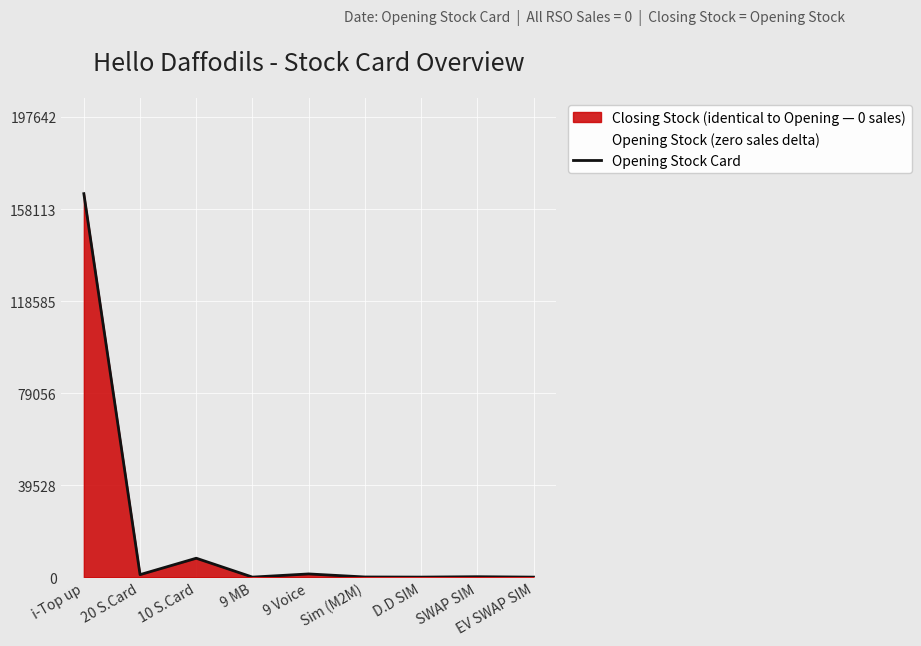

List the labels in order of value, smallest first.

EV SWAP SIM, 9 MB, D.D SIM, Sim (M2M), SWAP SIM, 20 S.Card, 9 Voice, 10 S.Card, i-Top up